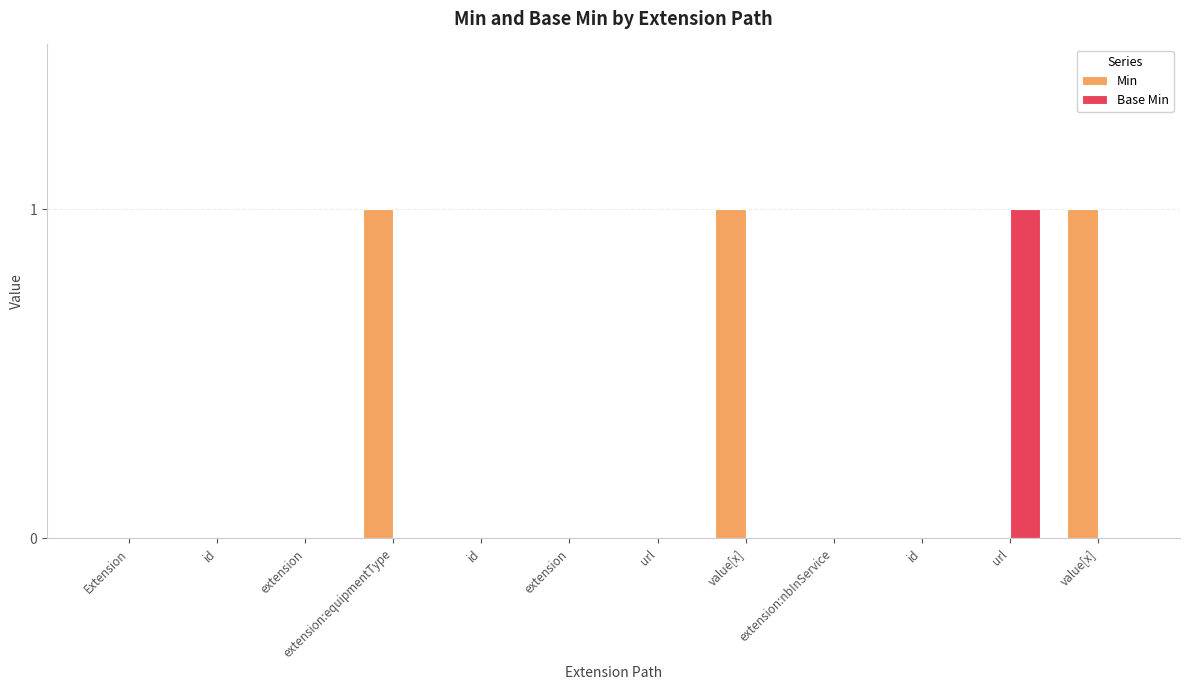

What is the label of the 7th bar from the right?

extension